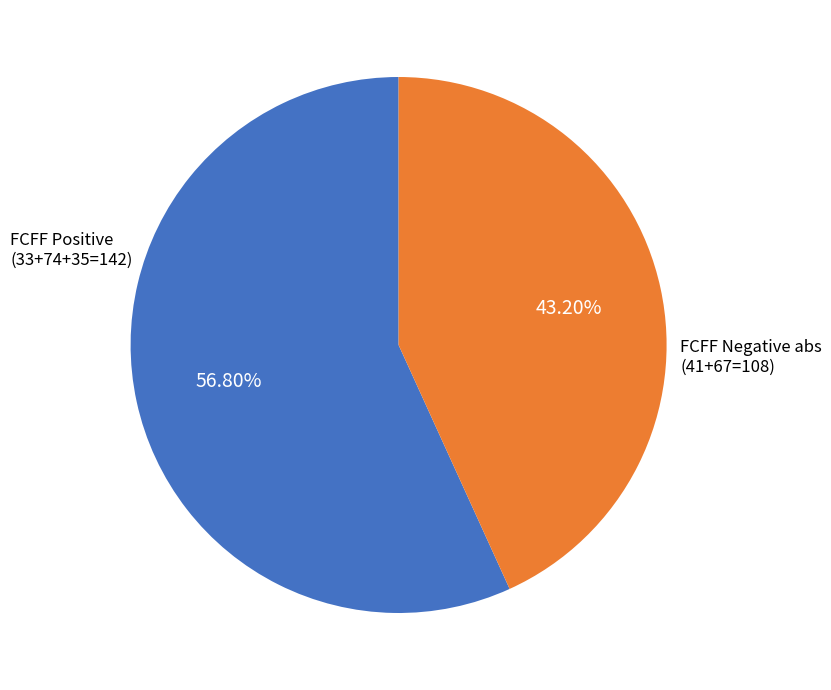

Does any single category account for the majority?

Yes